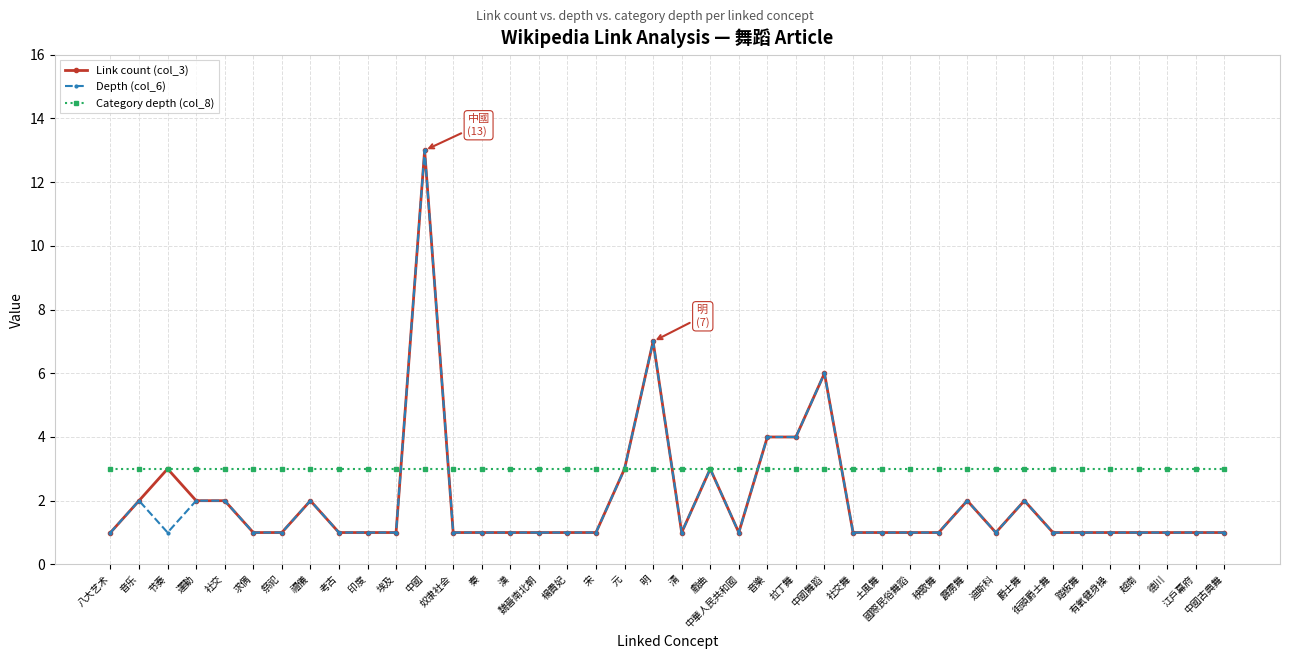

Which series ends up on top after the final intersection of Depth (col_6) and Category depth (col_8)?

Category depth (col_8)